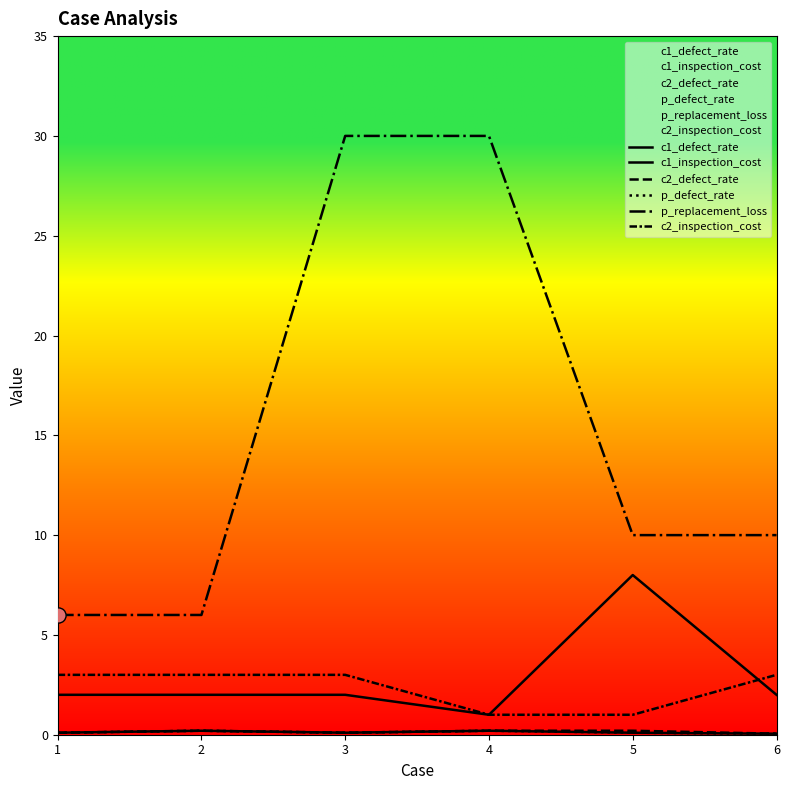

At which category is the sum across all series the highest?

3